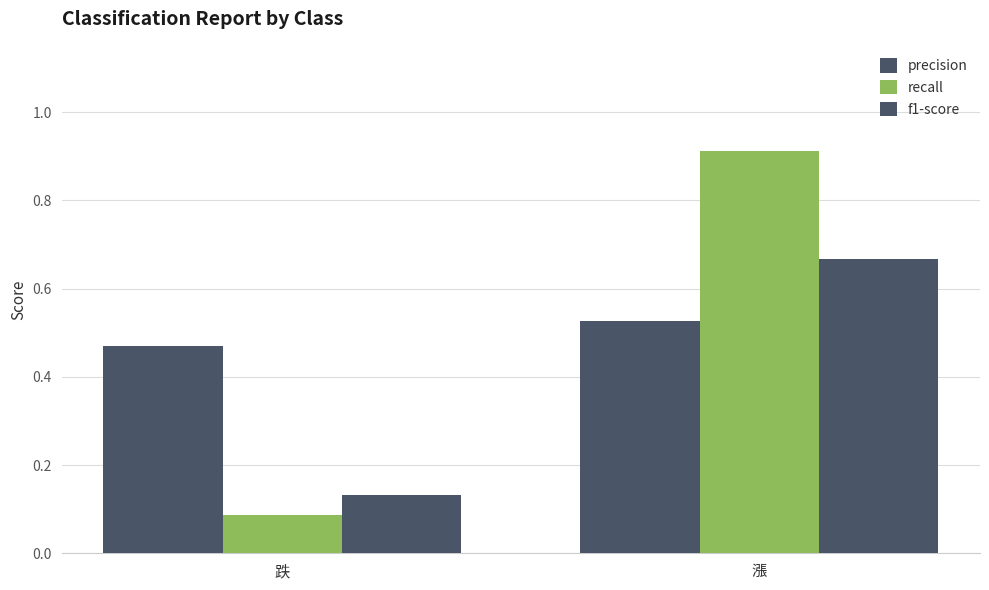

How many distinct data groups are displayed?

3